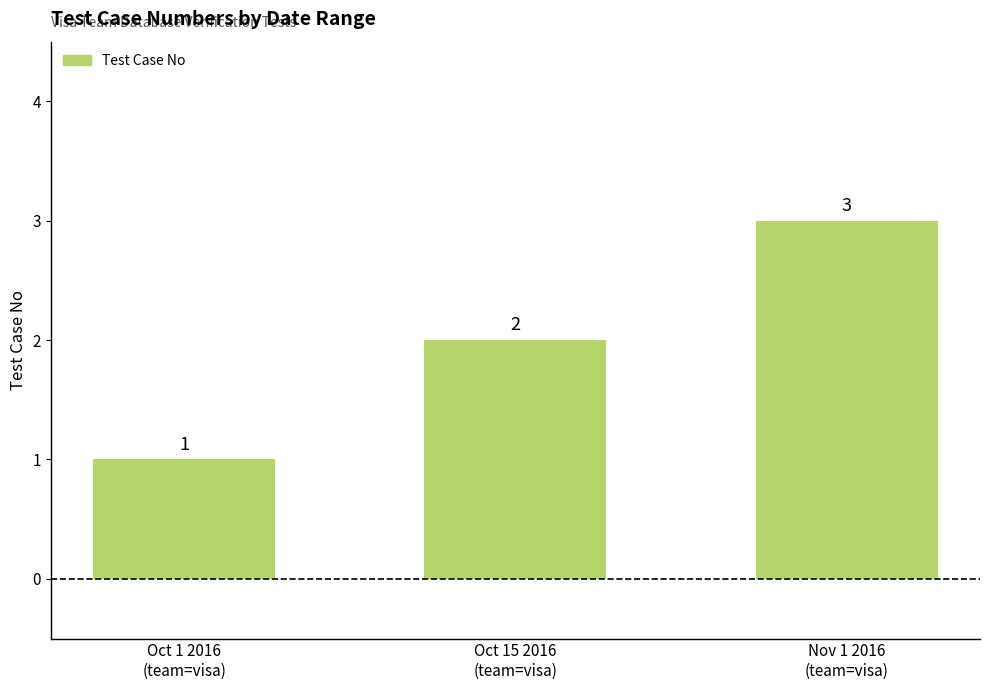

Which label corresponds to the smallest value in the chart?

Oct 1 2016
(team=visa)